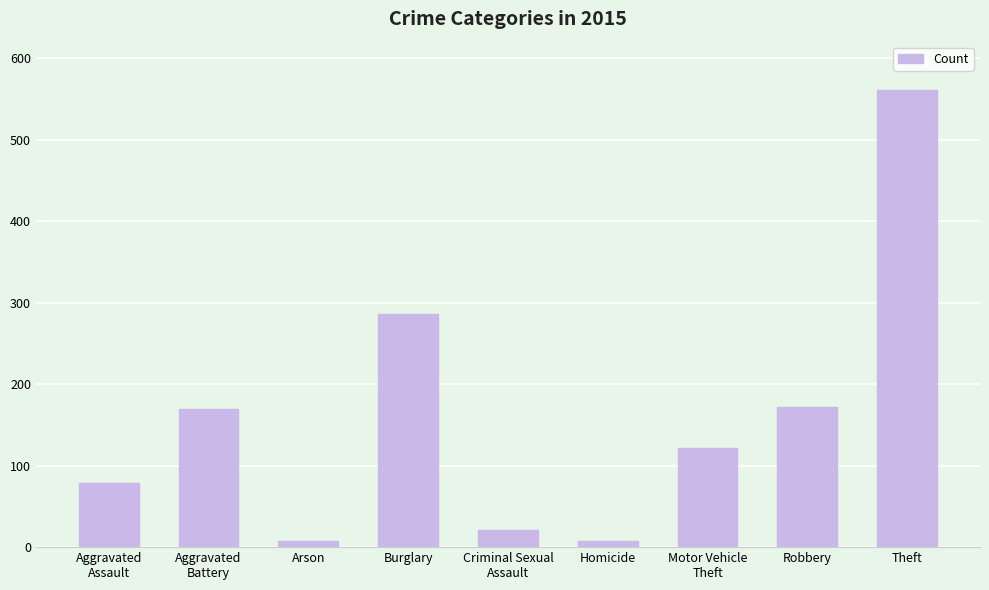

True or false: the data shows 448 at Burglary.

False